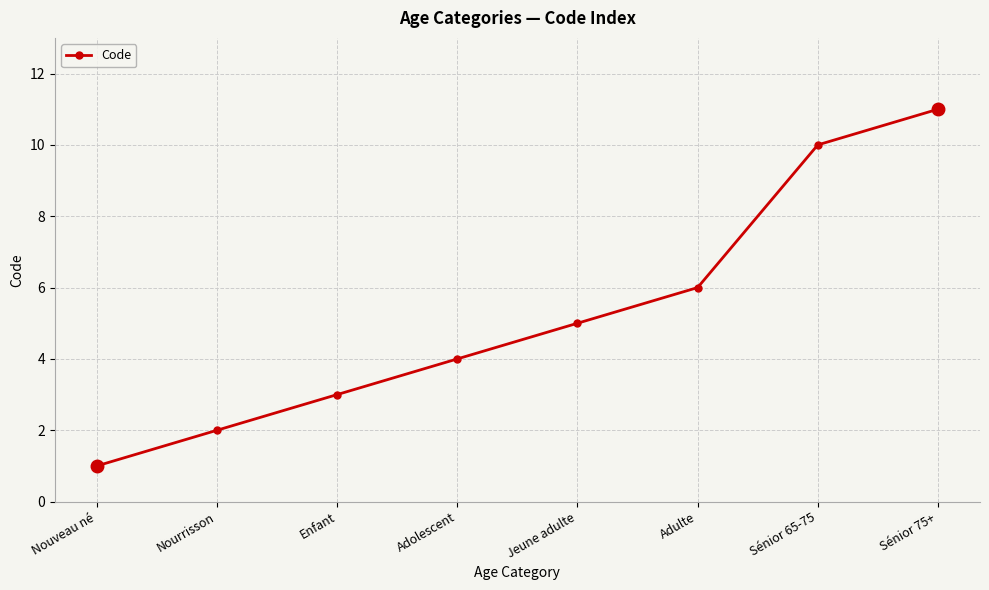

What position from the right is Enfant?

6